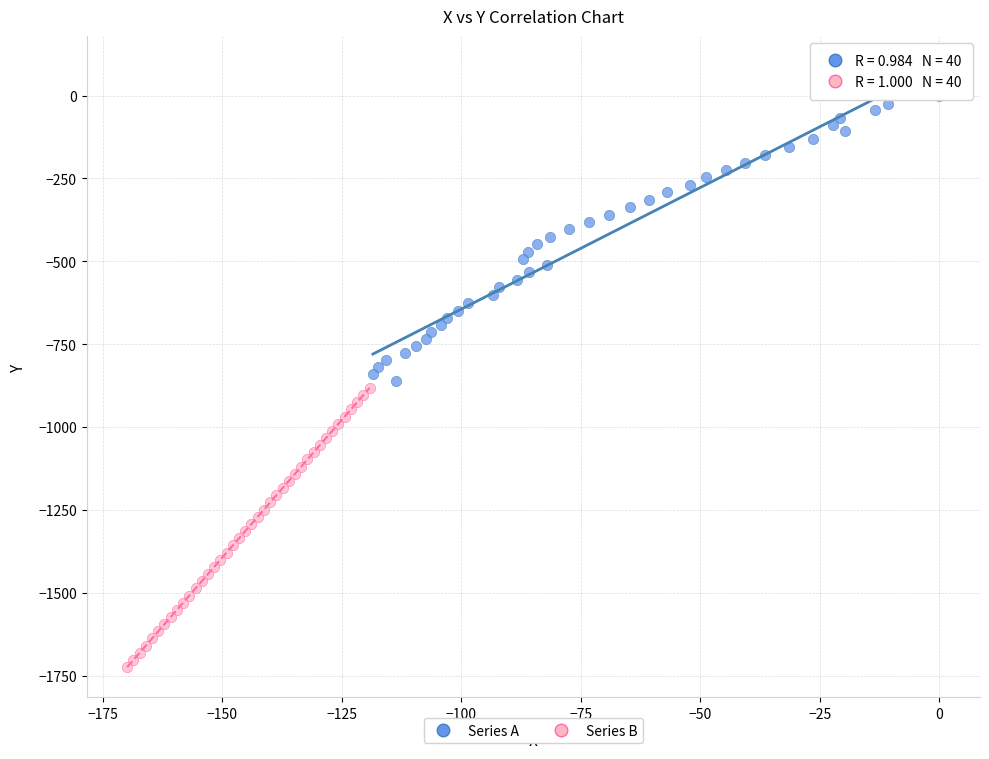

Which series reaches the minimum Y coordinate?

Series B